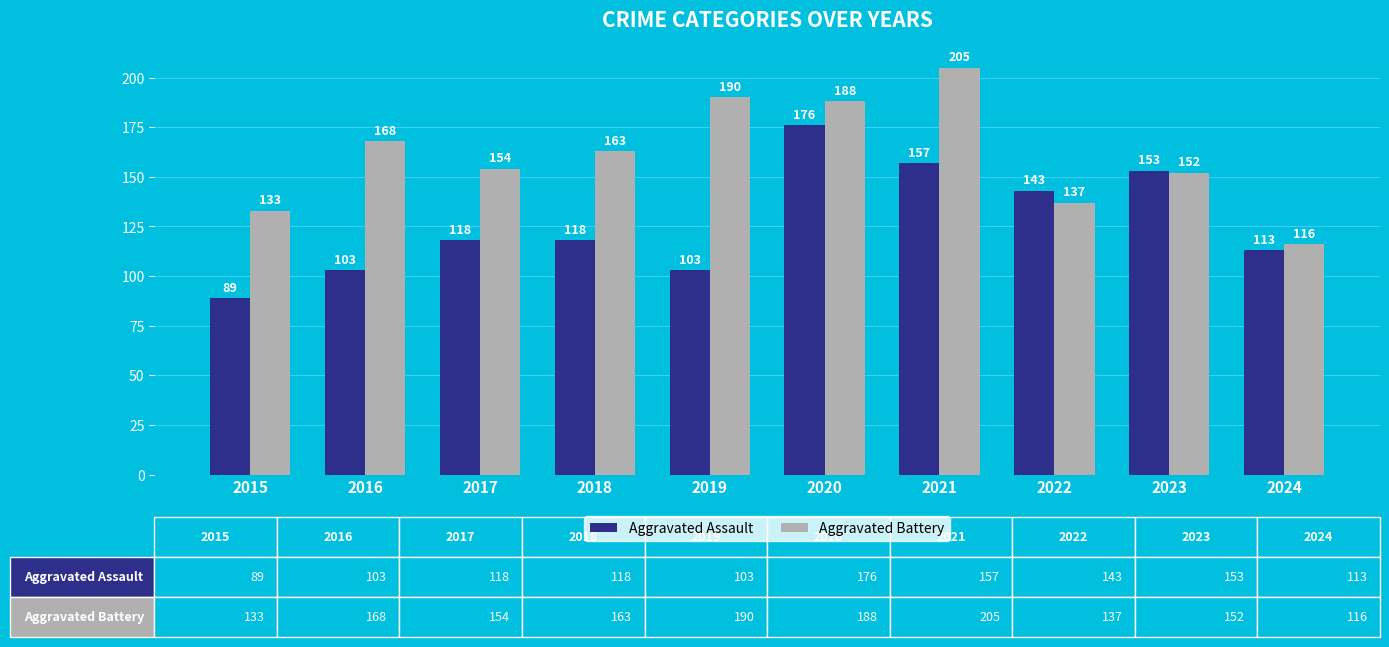

Reading left to right, extract all data points from this chart.

Aggravated Assault: 89	103	118	118	103	176	157	143	153	113
Aggravated Battery: 133	168	154	163	190	188	205	137	152	116